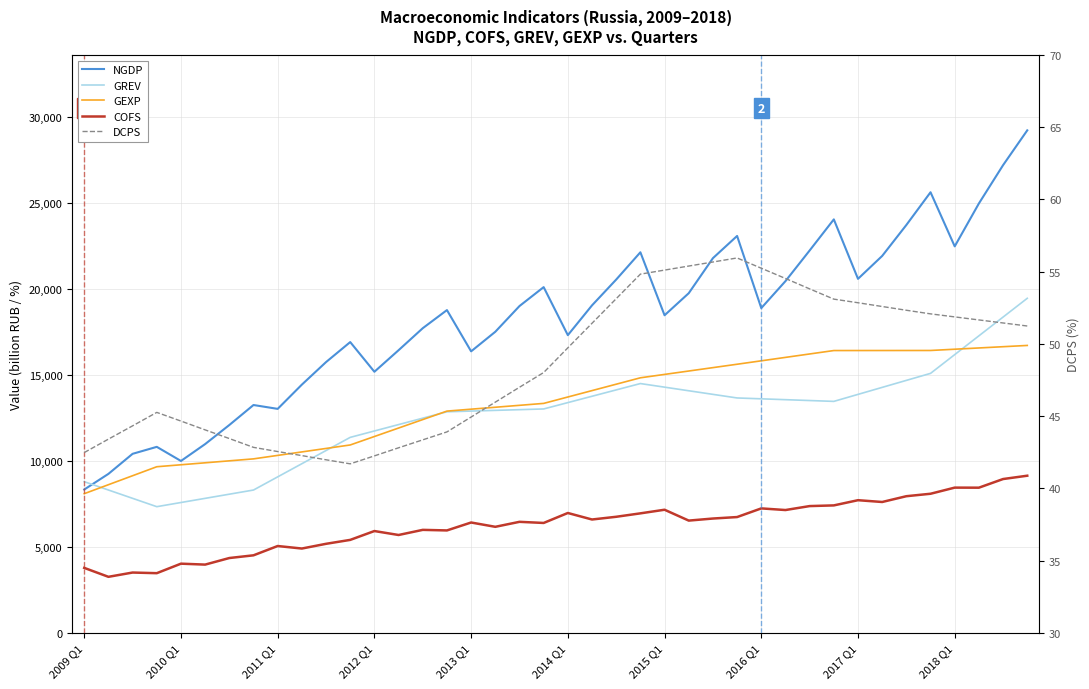

Read the NGDP value at 22.

20544.0